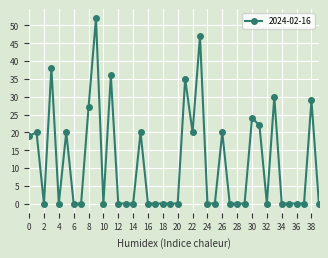

What is the maximum value shown in the chart?

52